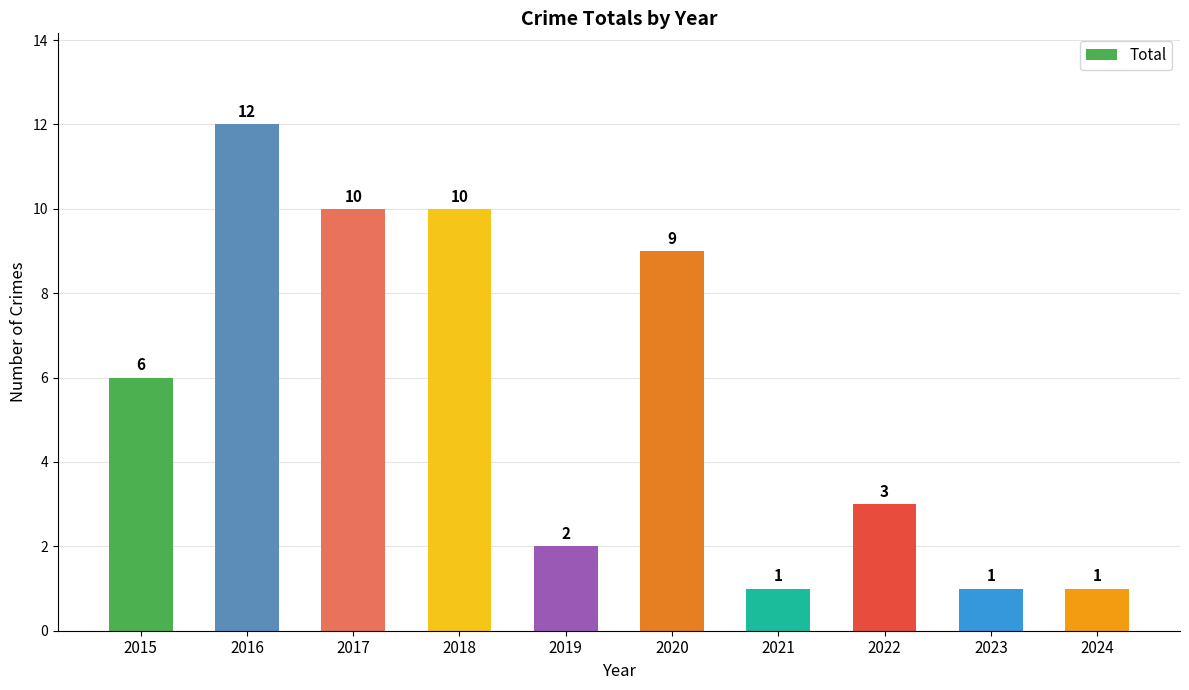

Reading left to right, what are all the values shown in this chart?

2015=6	2016=12	2017=10	2018=10	2019=2	2020=9	2021=1	2022=3	2023=1	2024=1